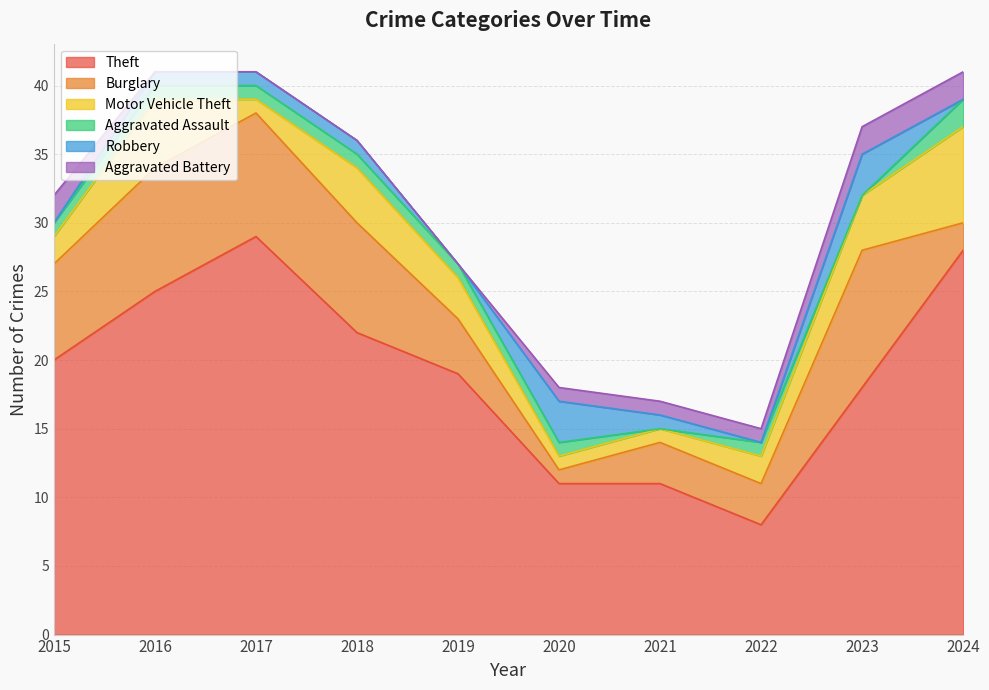

Reading right to left, transcribe all the data shown in this chart.

Theft: 28	18	8	11	11	19	22	29	25	20
Burglary: 2	10	3	3	1	4	8	9	9	7
Motor Vehicle Theft: 7	4	2	1	1	3	4	1	5	2
Aggravated Assault: 2	0	1	0	1	1	1	1	1	1
Robbery: 0	3	0	1	3	0	1	1	1	0
Aggravated Battery: 2	2	1	1	1	0	0	0	0	2